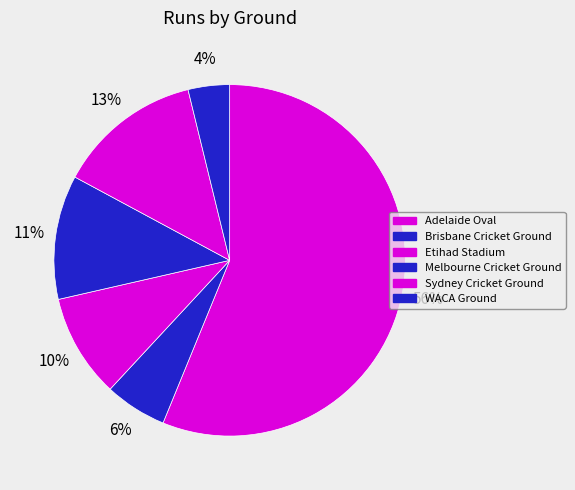

To the nearest percent, what is the average slice percentage?

17%